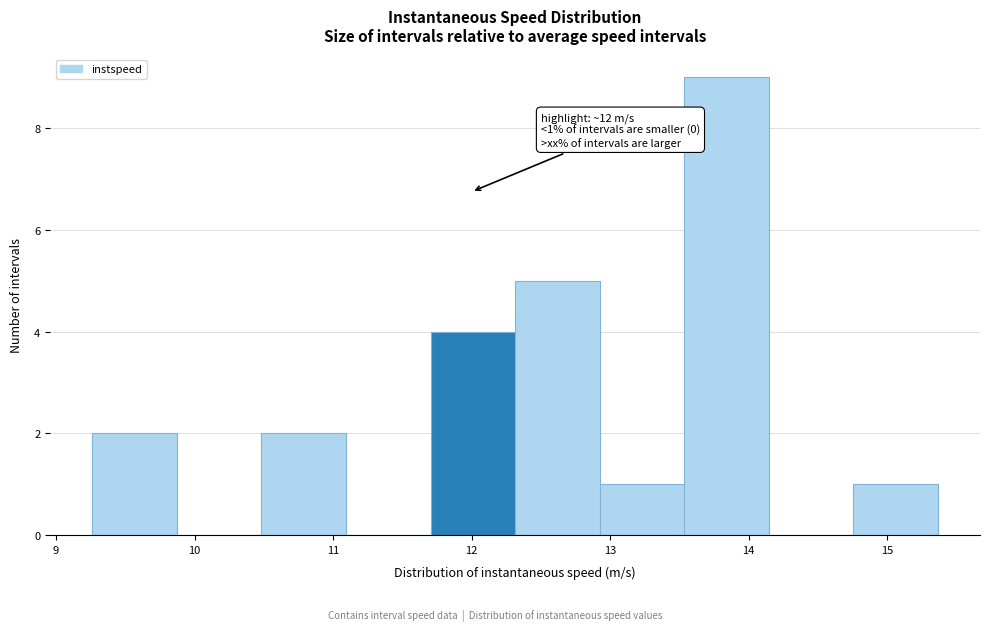

Over which range of the x-axis is the bar tallest?

13.5 to 14.1